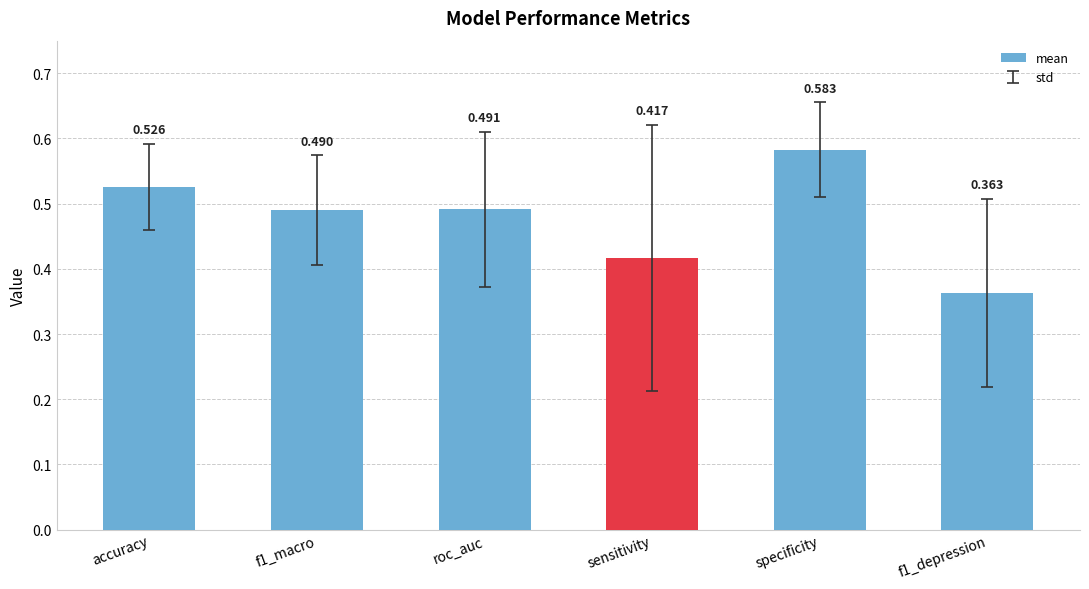

What is the label of the 4th bar from the right?

roc_auc